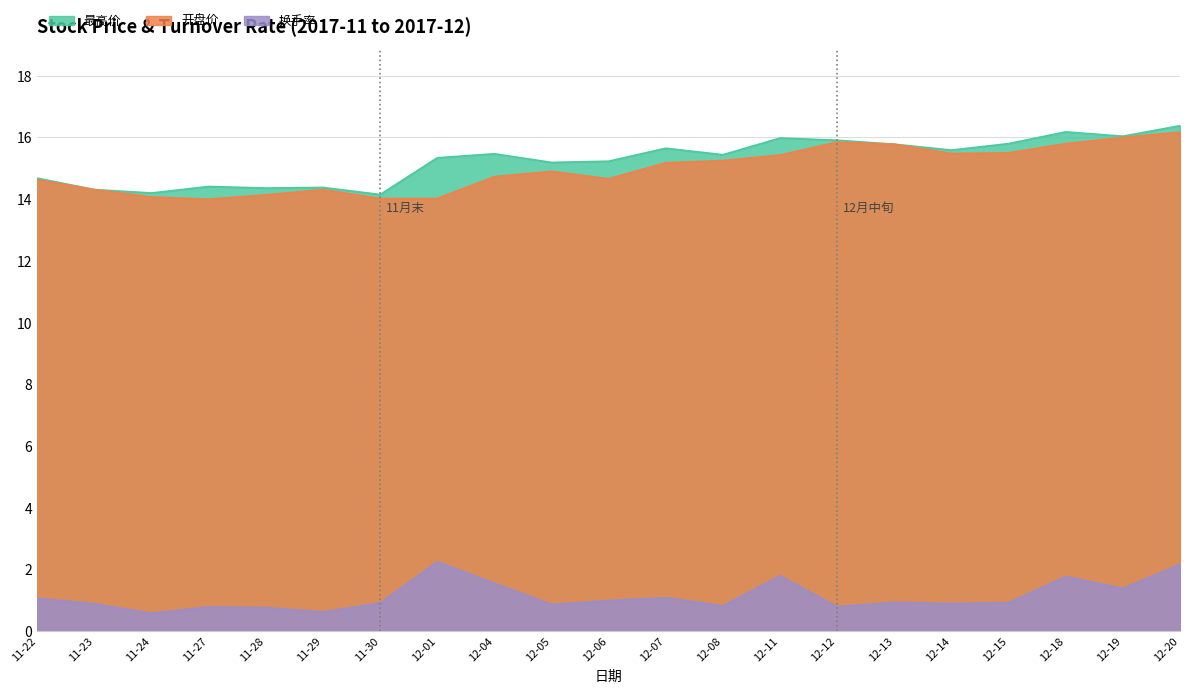

True or false: 开盘价 and 最高价 intersect in this chart.

False